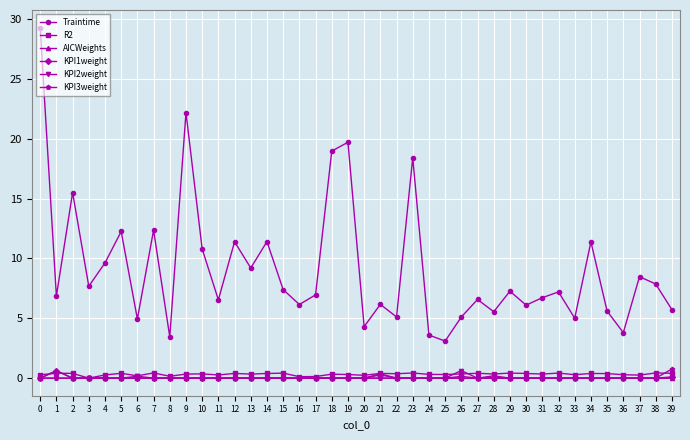

The value of Traintime at 6 is 4.9. True or false?

True